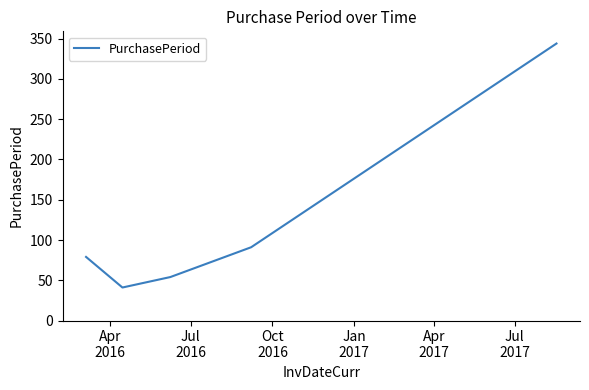

How many categories are shown in the chart?

5